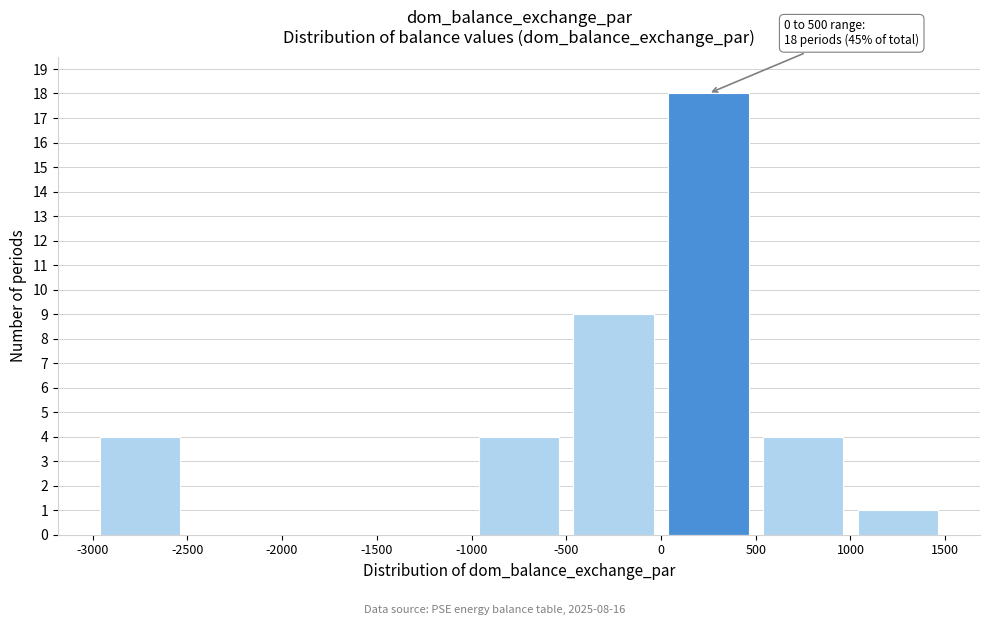

Which range on the x-axis has the tallest bar?

0 to 500